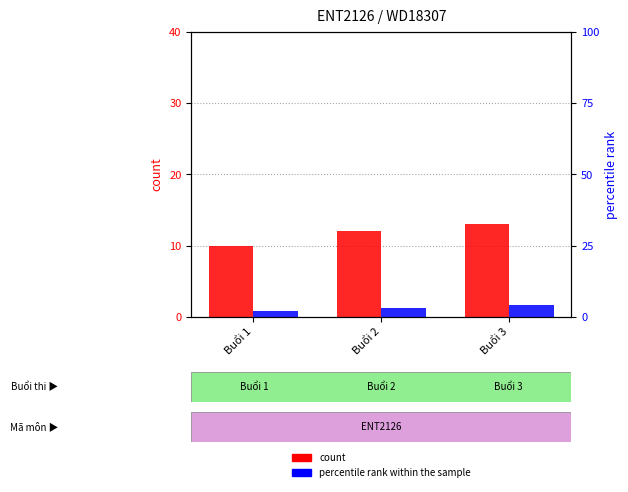

Reading right to left, transcribe all the data shown in this chart.

count: Buổi 3=13	Buổi 2=12	Buổi 1=10
percentile rank within the sample: Buổi 3=4	Buổi 2=3	Buổi 1=2